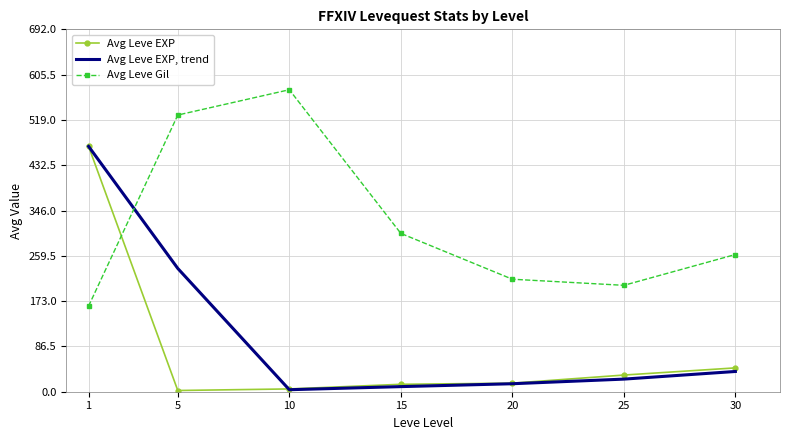

What is the sum of all Avg Leve EXP values?

584.0